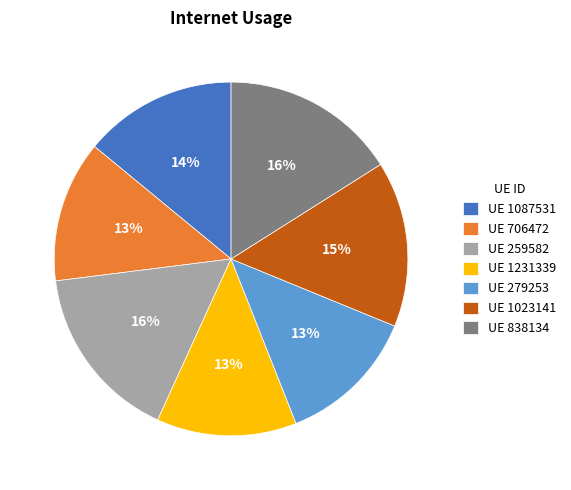

Between UE 259582 and UE 1087531, which is larger?

UE 259582